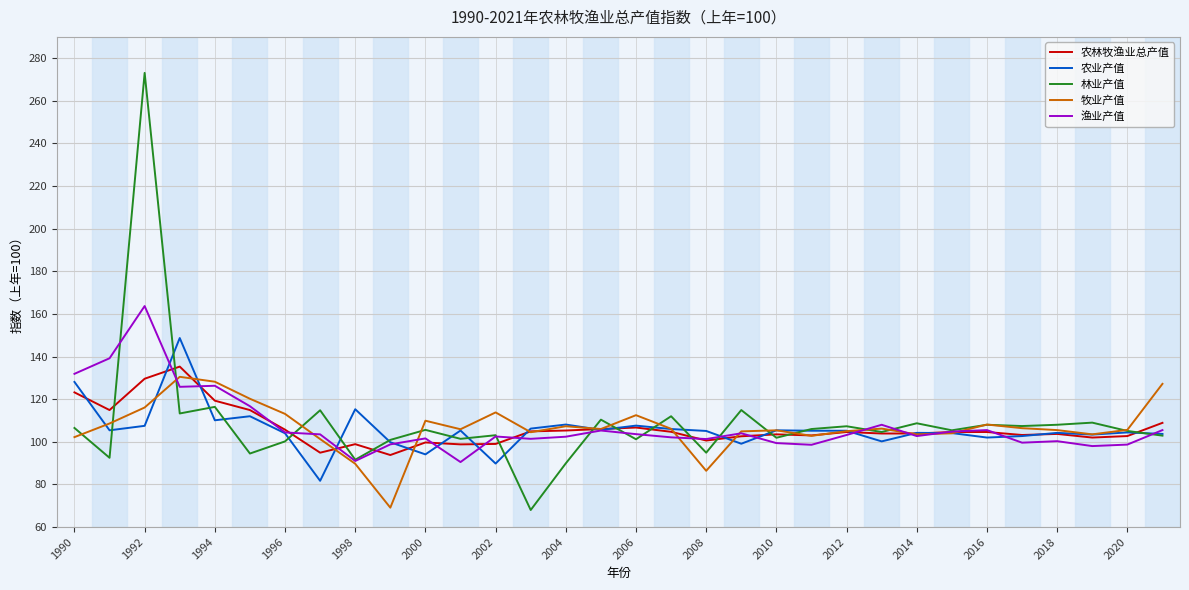

What is the maximum value for 牧业产值?

130.5